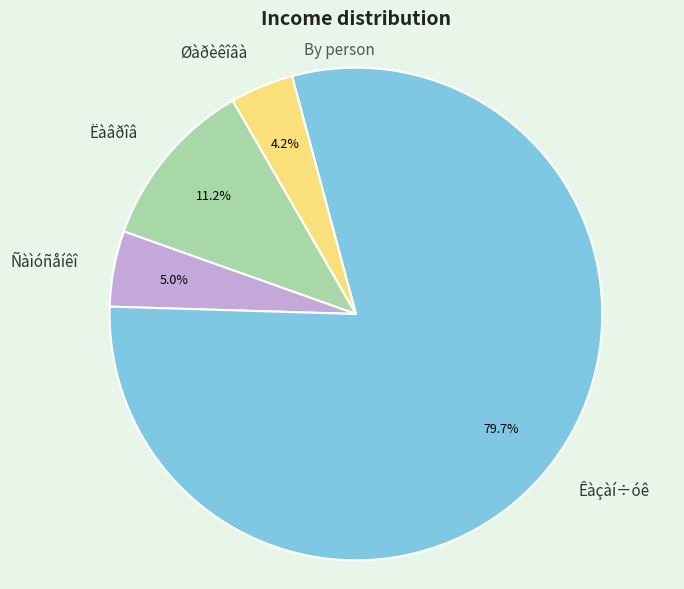

How many segments does this pie chart have?

4